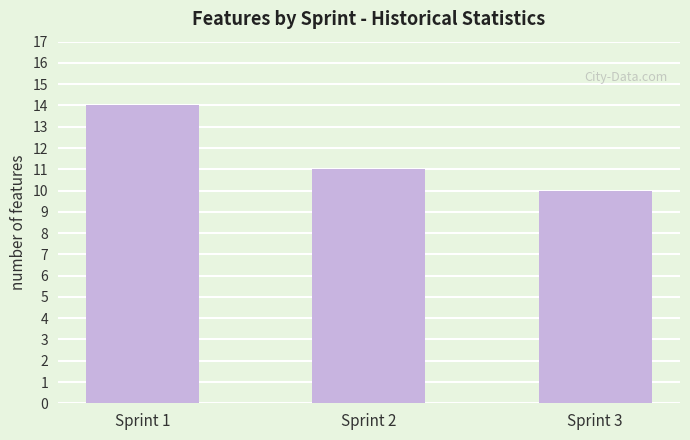

Where does the data first go above 11?

Sprint 1